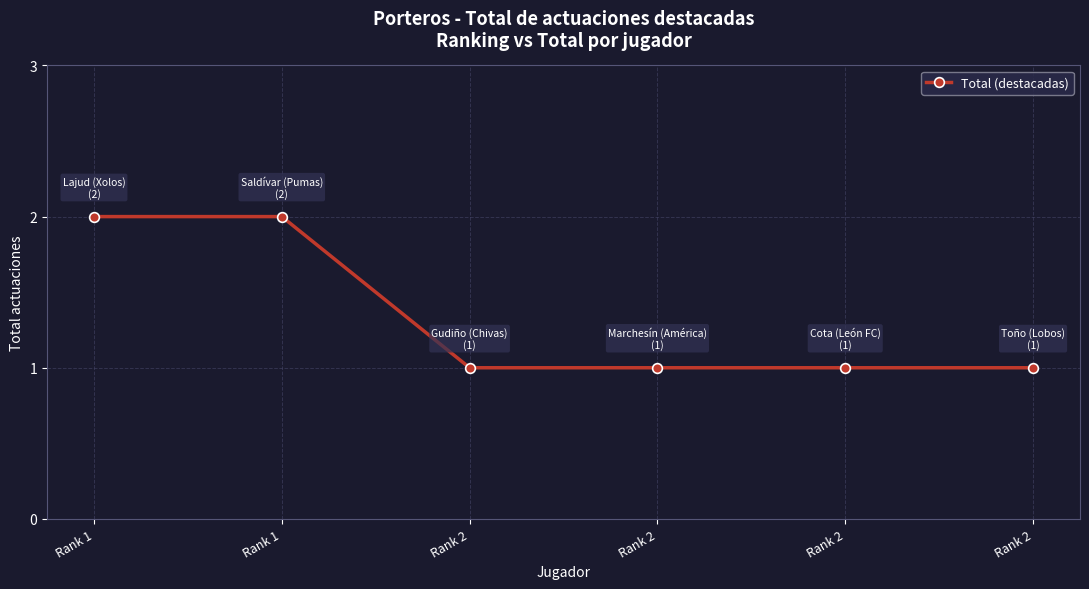

How many lines are shown in the chart?

1